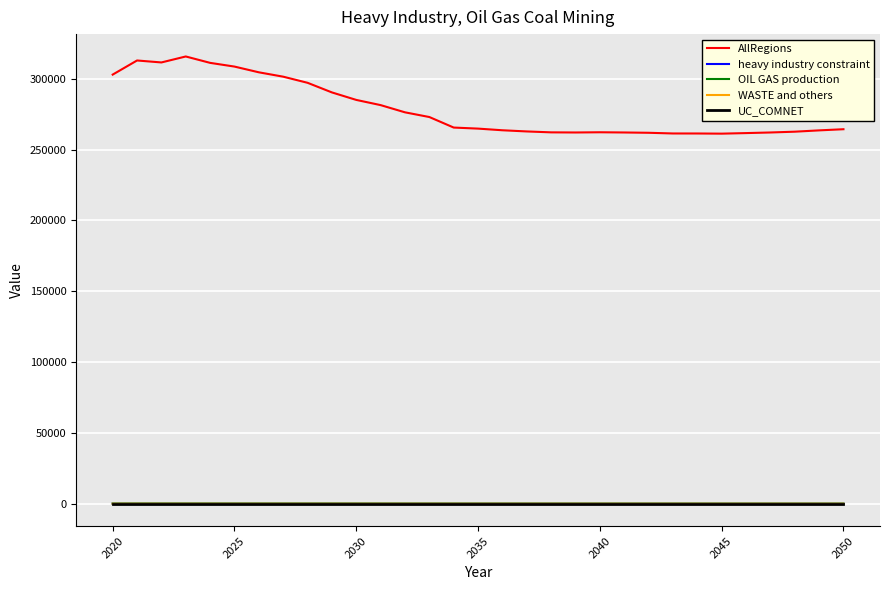

What is the maximum value shown in the chart?

315777.7